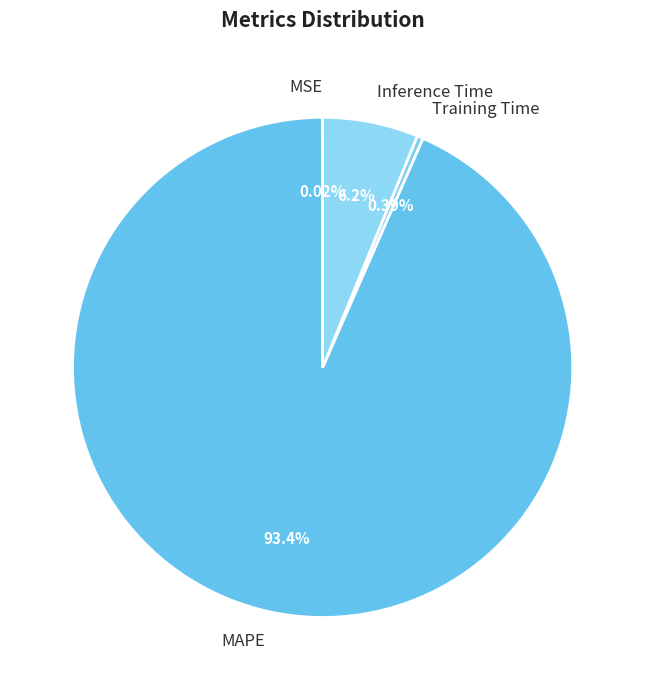

Combined, what portion of the pie is Inference Time and Training Time?

6.6%